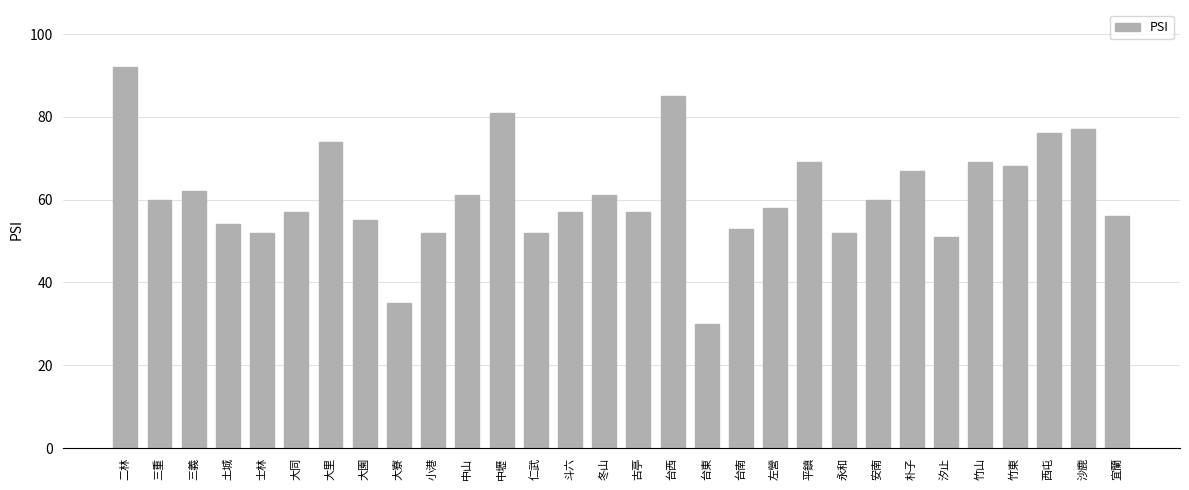

How many bars are there in total?

30